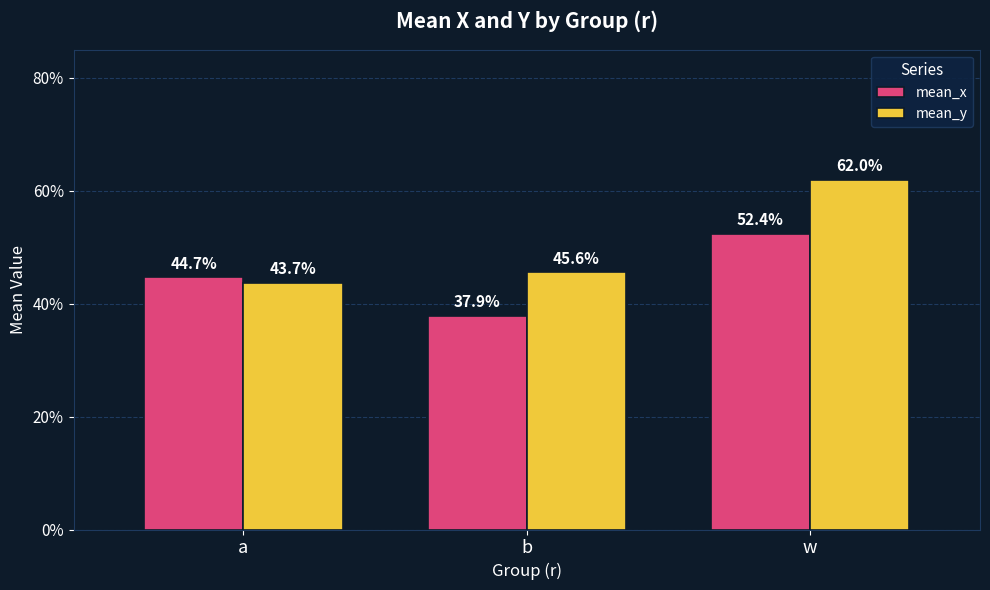

Does the chart contain stacked bars?

No